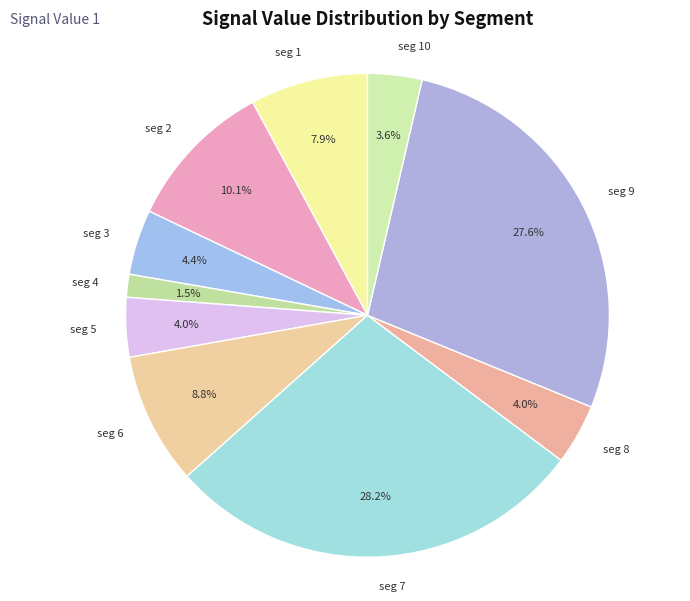

Count the number of slices in the pie.

10